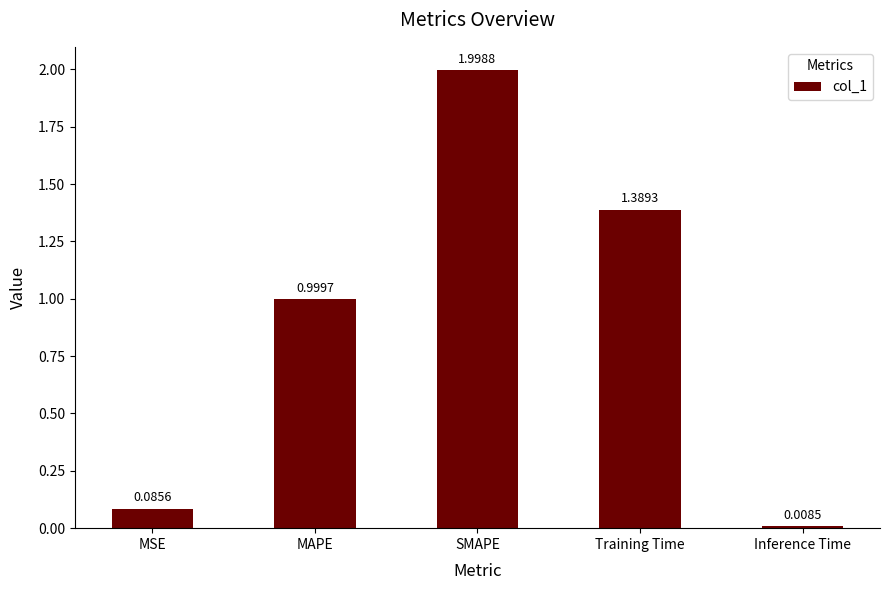

List the labels in order of value, smallest first.

Inference Time, MSE, MAPE, Training Time, SMAPE